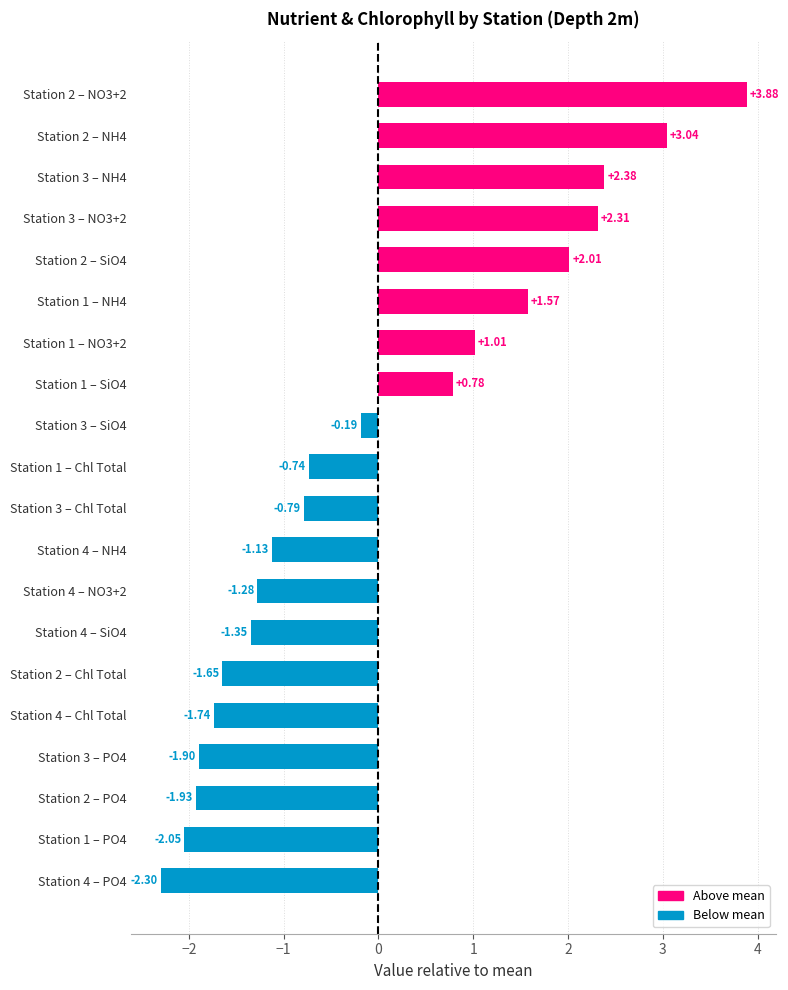

What is the sum of the values at Station 4 – NO3+2 and Station 1 – NO3+2?

-0.3